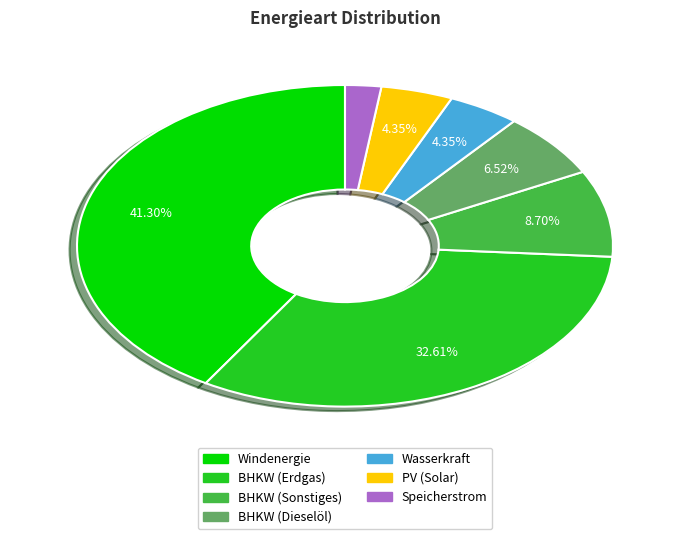

Is there any slice that represents more than half of the pie?

No